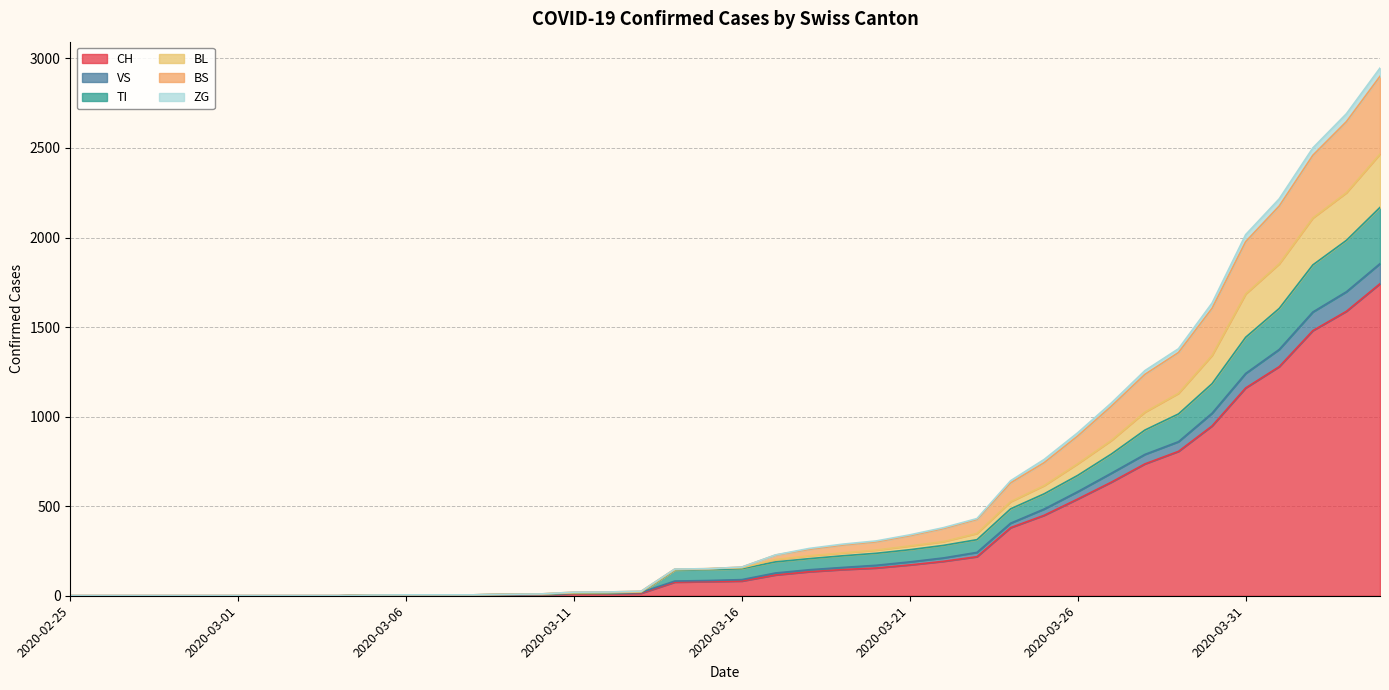

The value of CH at 2020-03-26 is 540. True or false?

True